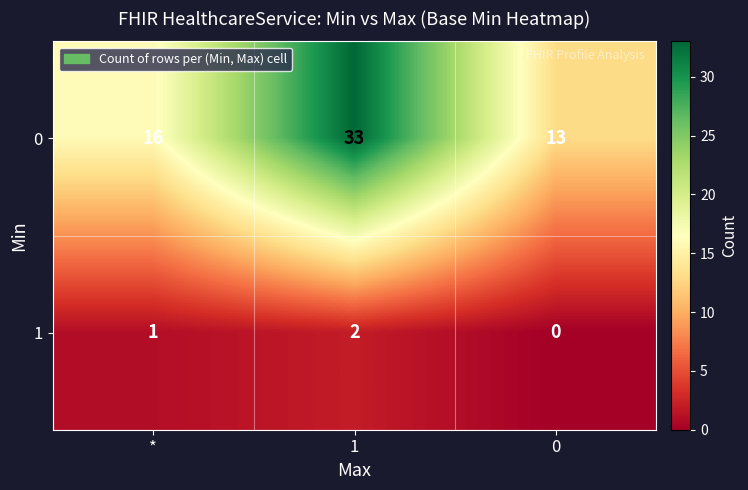

Rank the series by their maximum value, from highest to lowest.

0, 1